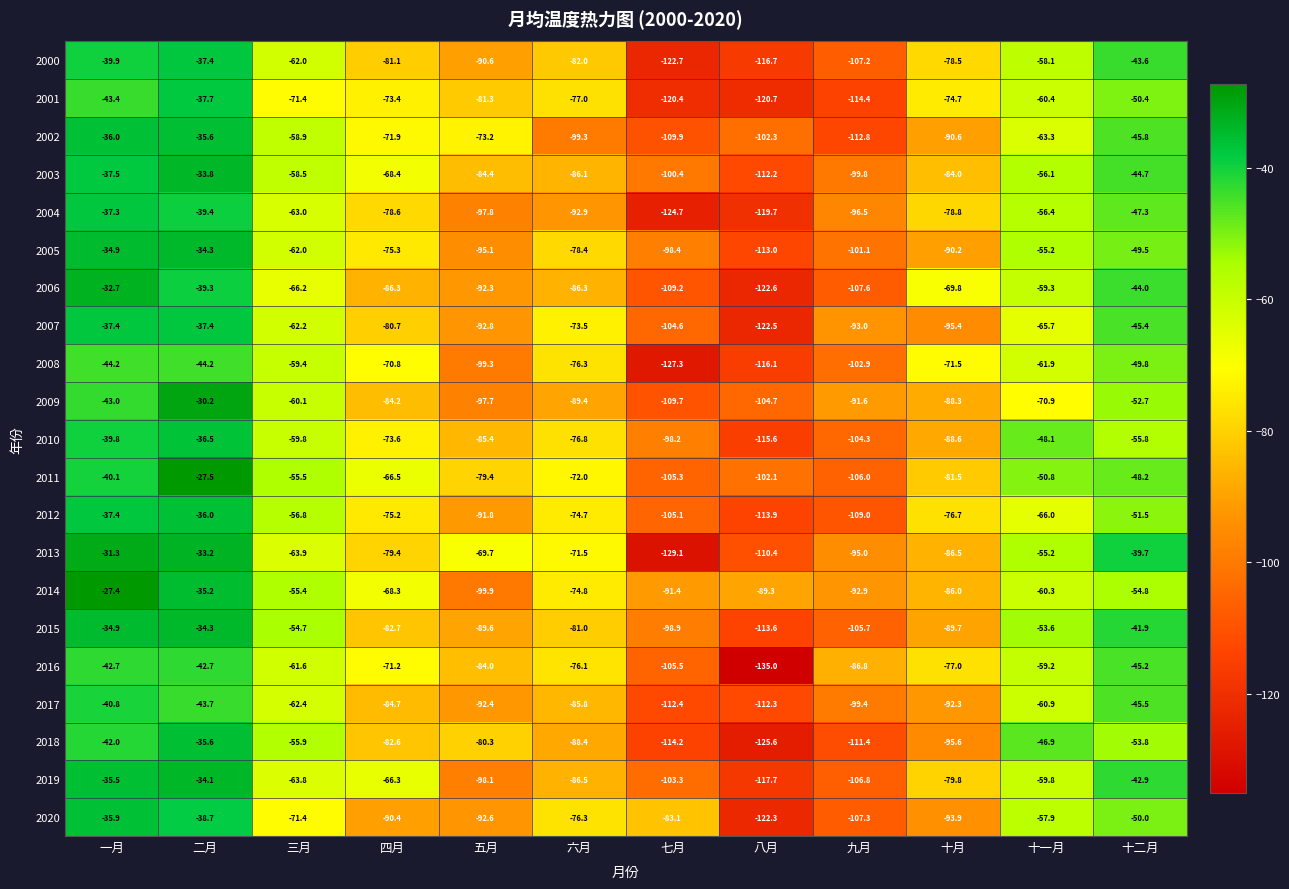

What is the minimum value for 2016?

-135.0